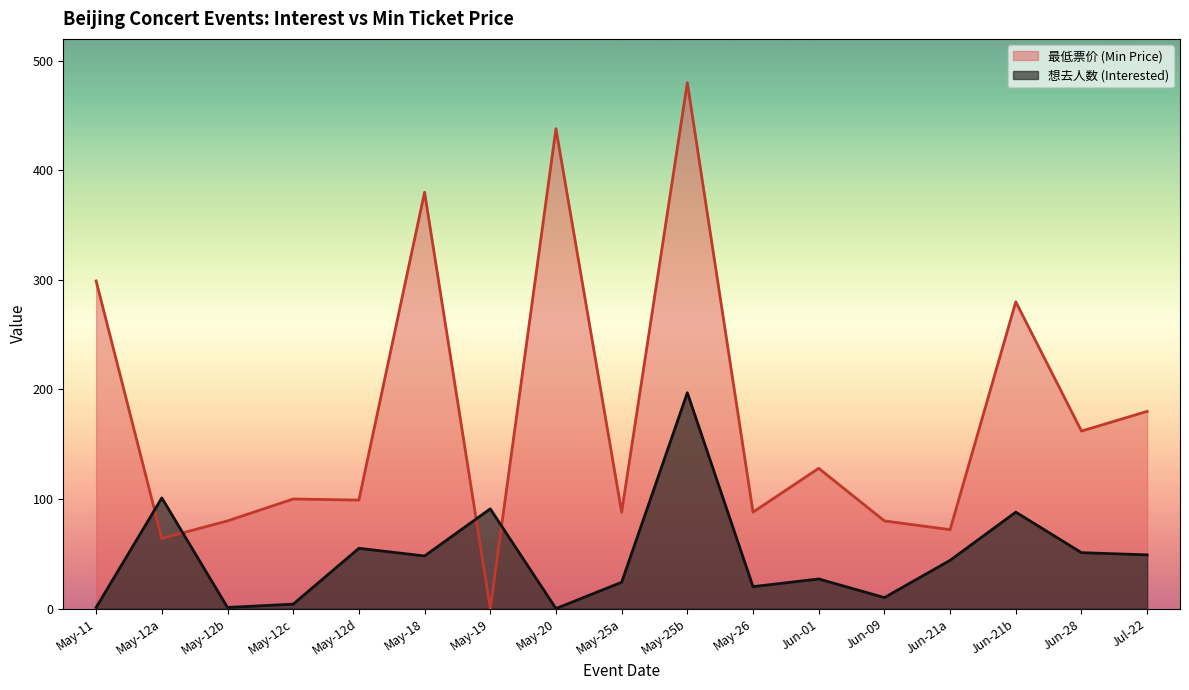

Which series has the largest range (max minus min)?

最低票价 (Min Price)